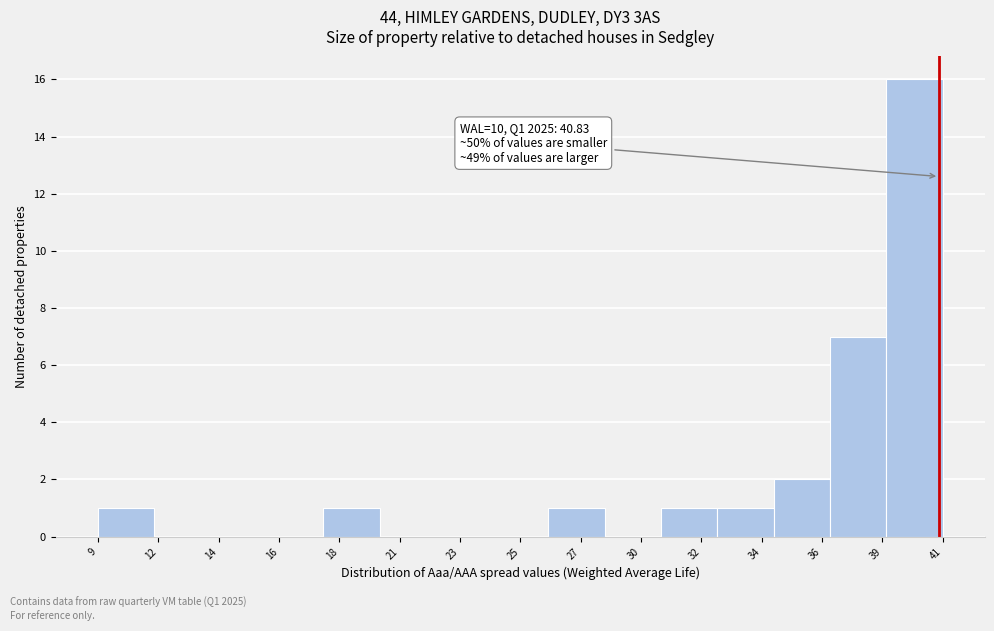

Reading right to left, what are all the values shown in this chart?

41=16	39=7	36=2	34=1	32=1	30=0	27=1	25=0	23=0	21=0	18=1	16=0	14=0	12=0	9=1